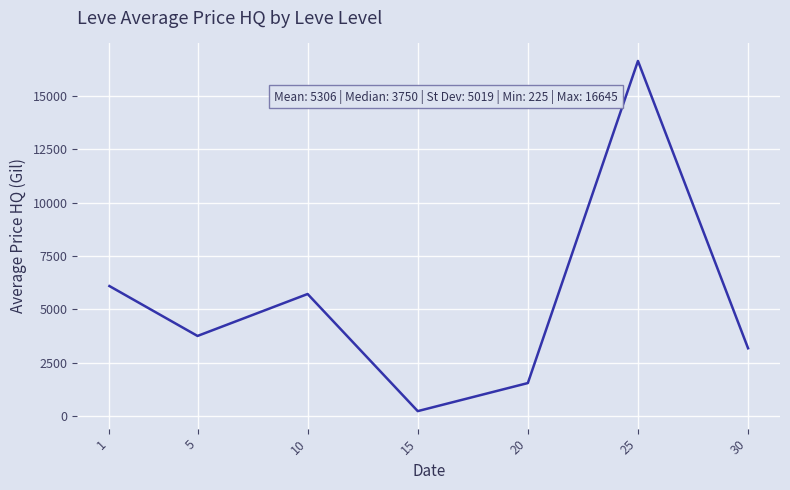

How many values are below 3749?

3